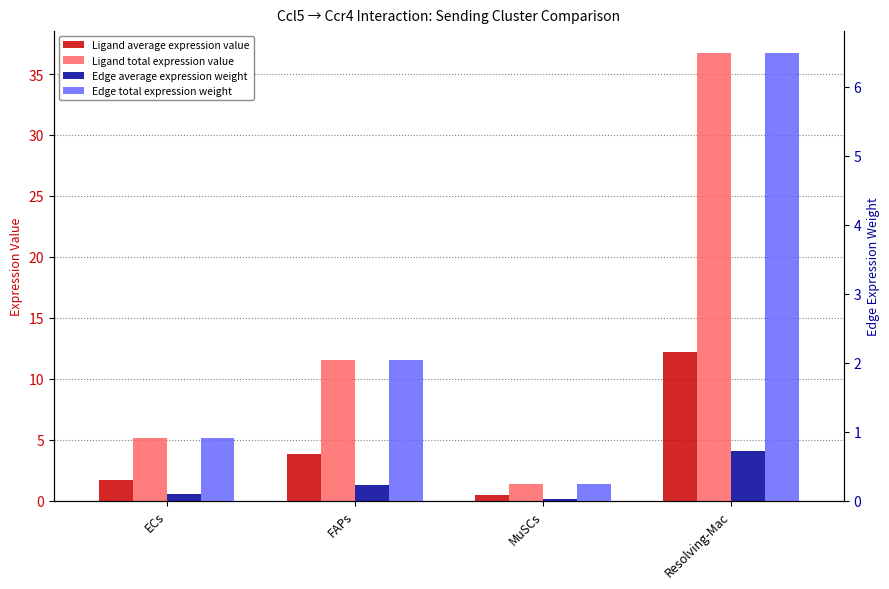

At which label does Ligand average expression value first exceed 3?

FAPs